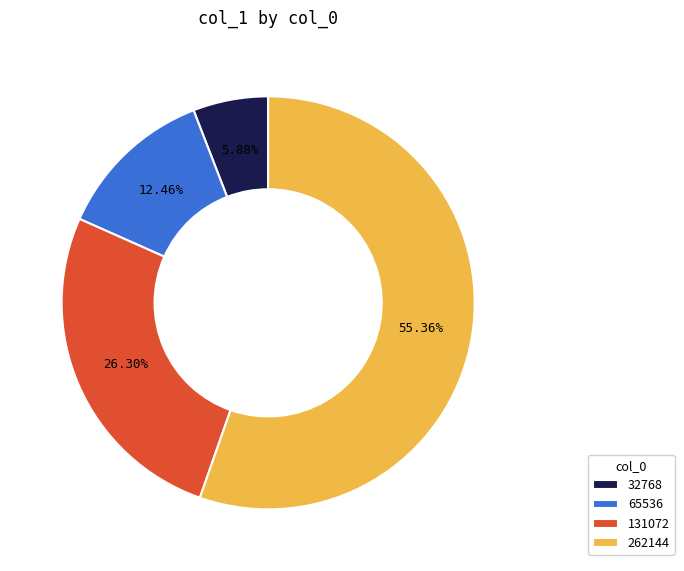

To the nearest percent, what is the average slice percentage?

25%